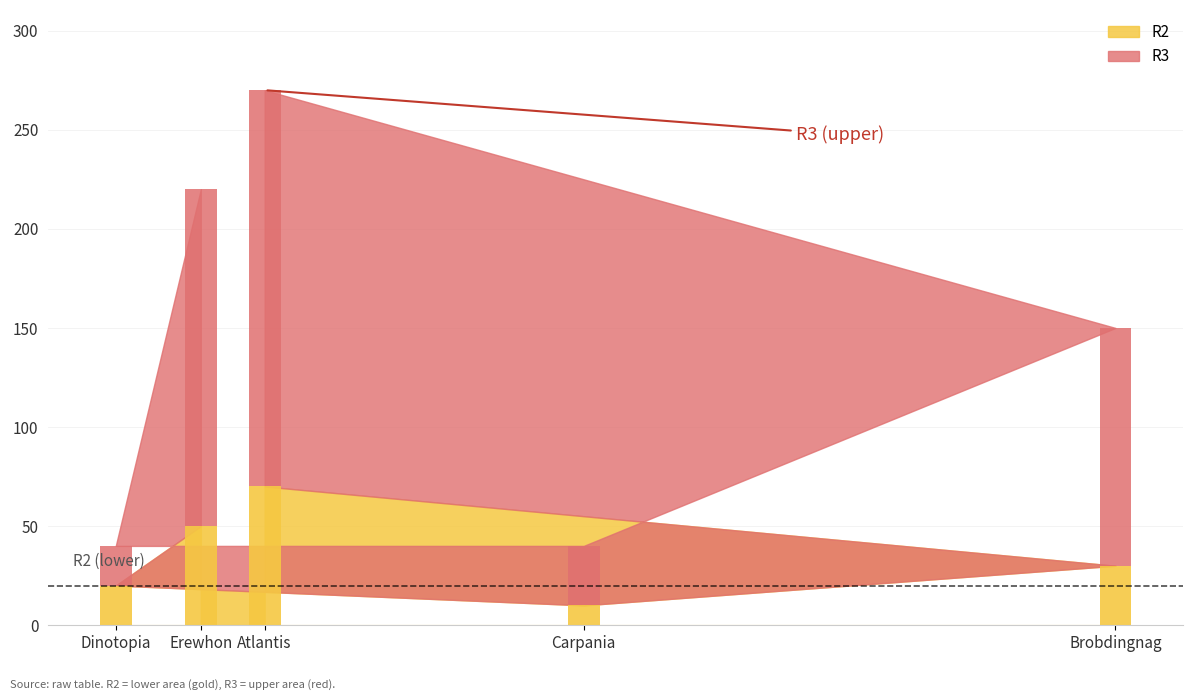

Which series changed the most between Atlantis and Carpania?

R3